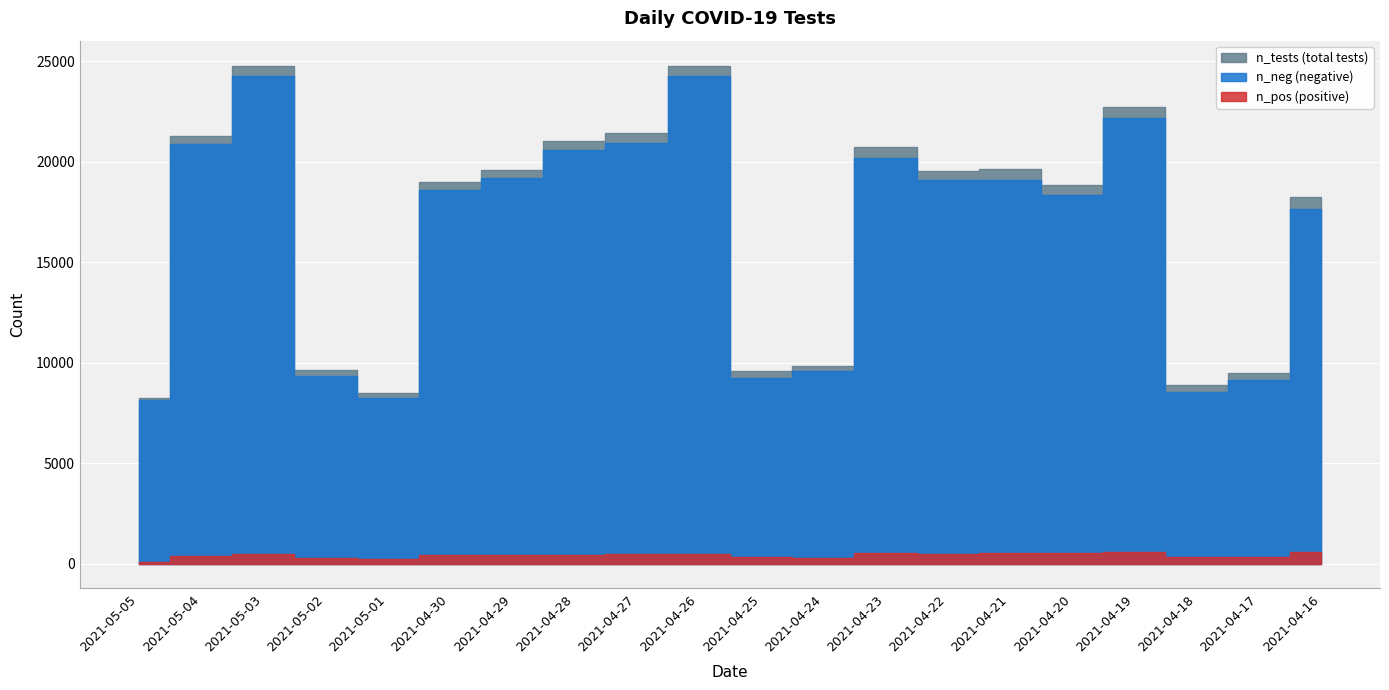

Rank the series by their maximum value, from highest to lowest.

n_tests, n_neg, n_pos